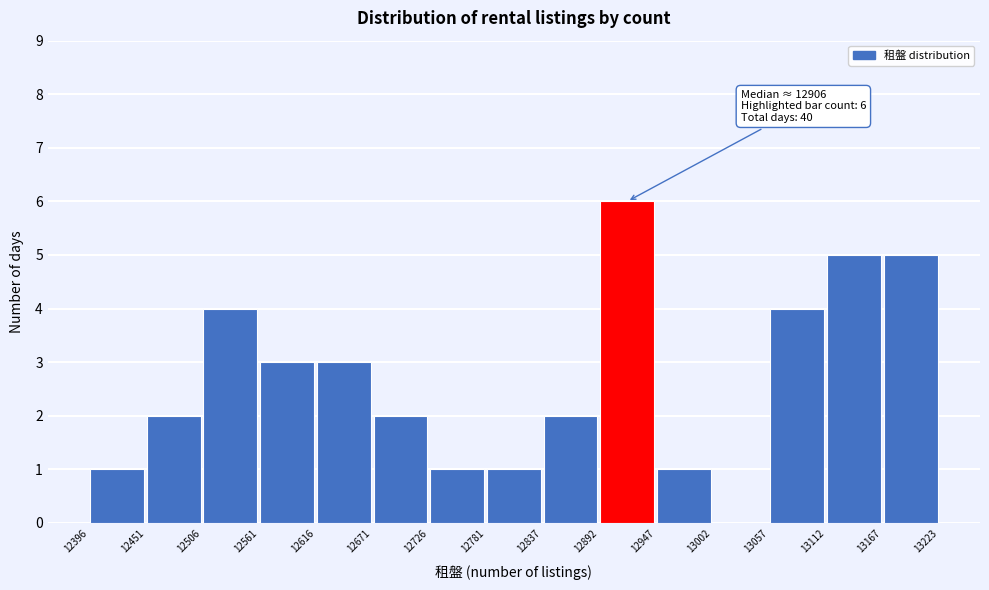

Which range on the x-axis has the tallest bar?

12892 to 12947